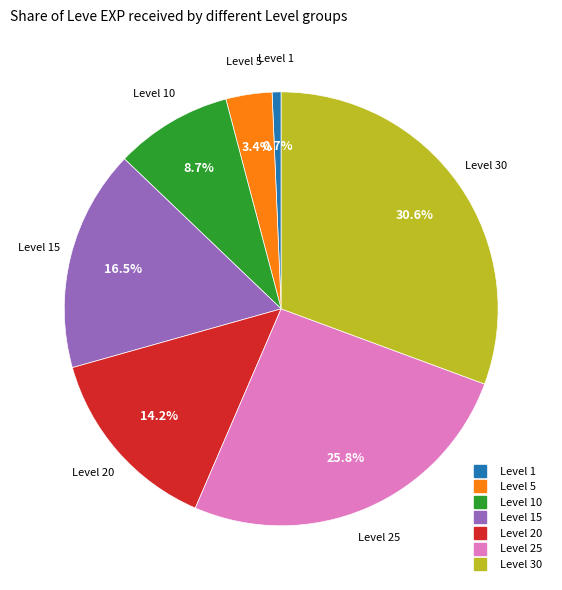

Is there any slice that represents more than half of the pie?

No